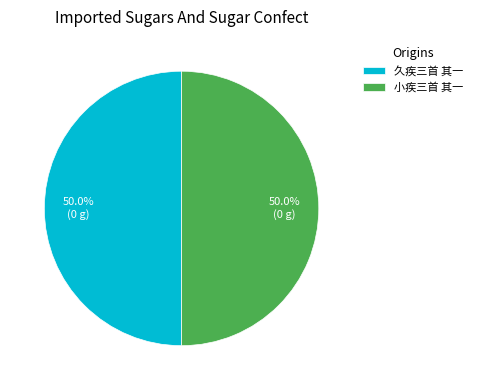

To the nearest percent, what percentage of the pie is 小疾三首 其一?

50%